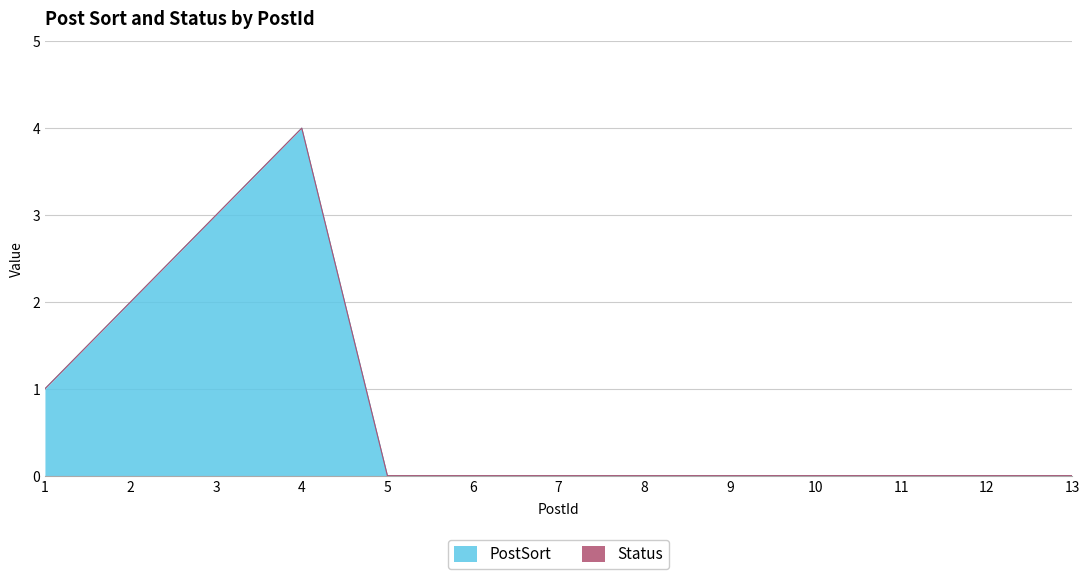

Reading right to left, extract all data points from this chart.

0	0	0	0	0	0	0	0	0	4	3	2	1